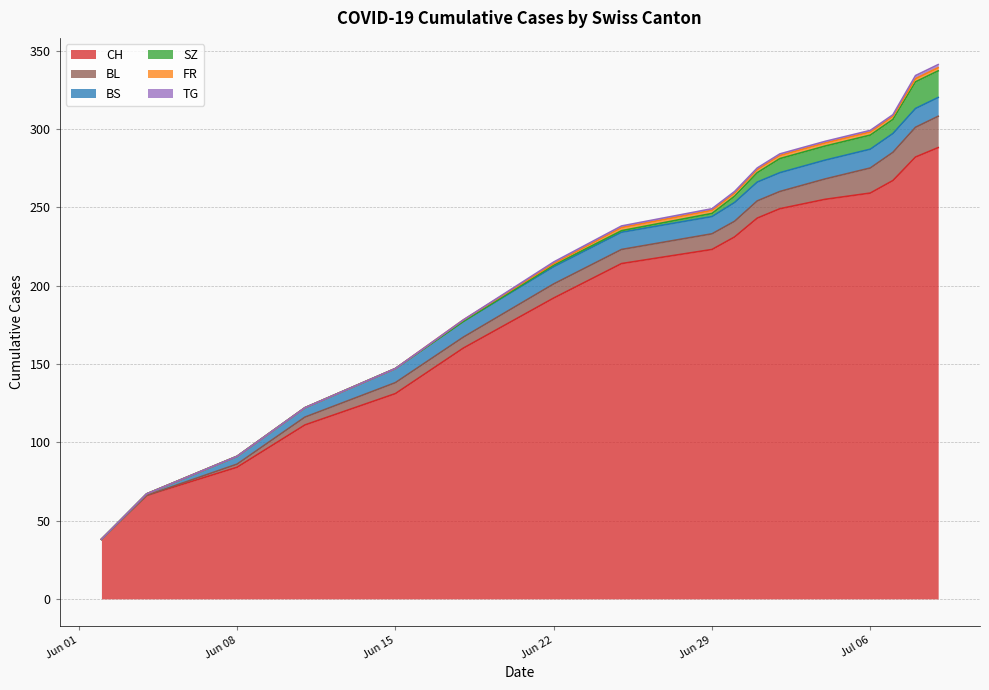

True or false: BL and SZ intersect in this chart.

False